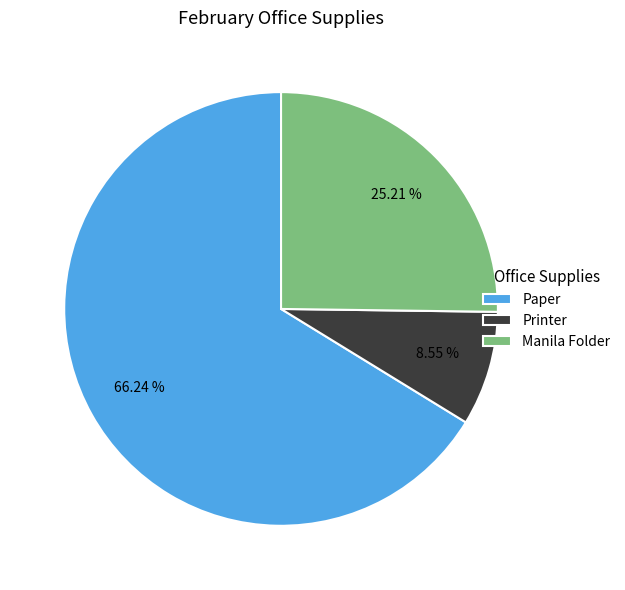

True or false: Paper accounts for 54% of the total.

False